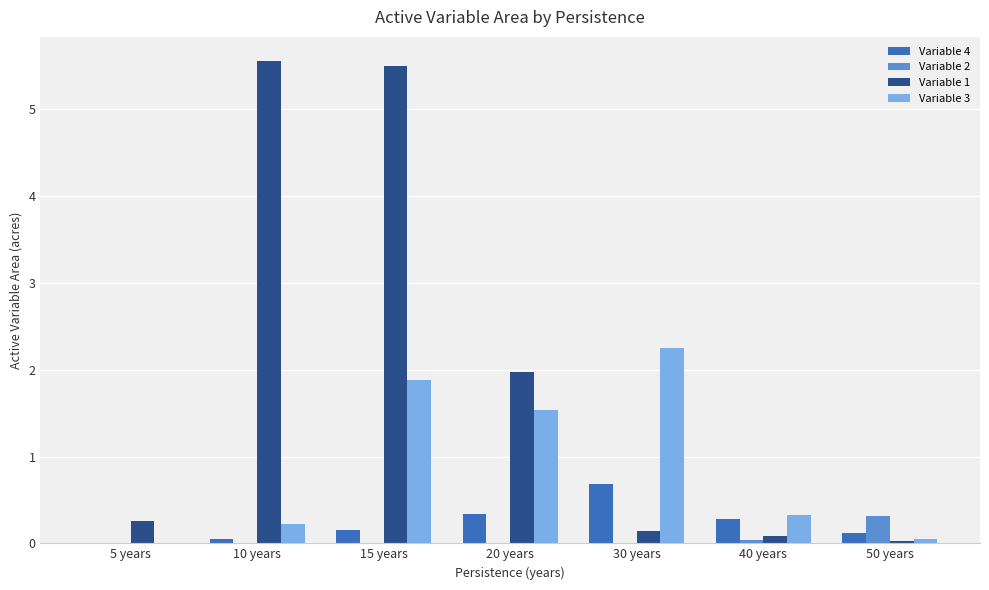

How many categories are shown in the chart?

7